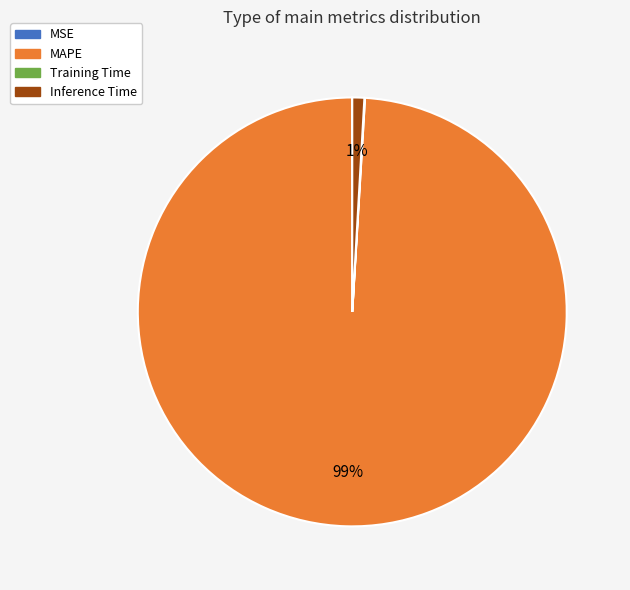

To the nearest percent, what is the average slice percentage?

25%